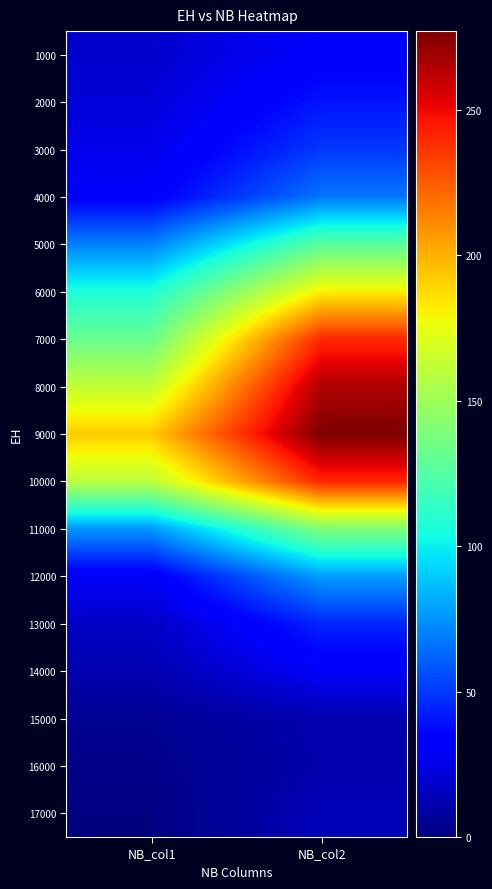

Rank the series by their maximum value, from highest to lowest.

9000, 8000, 10000, 7000, 6000, 11000, 5000, 12000, 4000, 3000, 13000, 2000, 1000, 14000, 17000, 15000, 16000